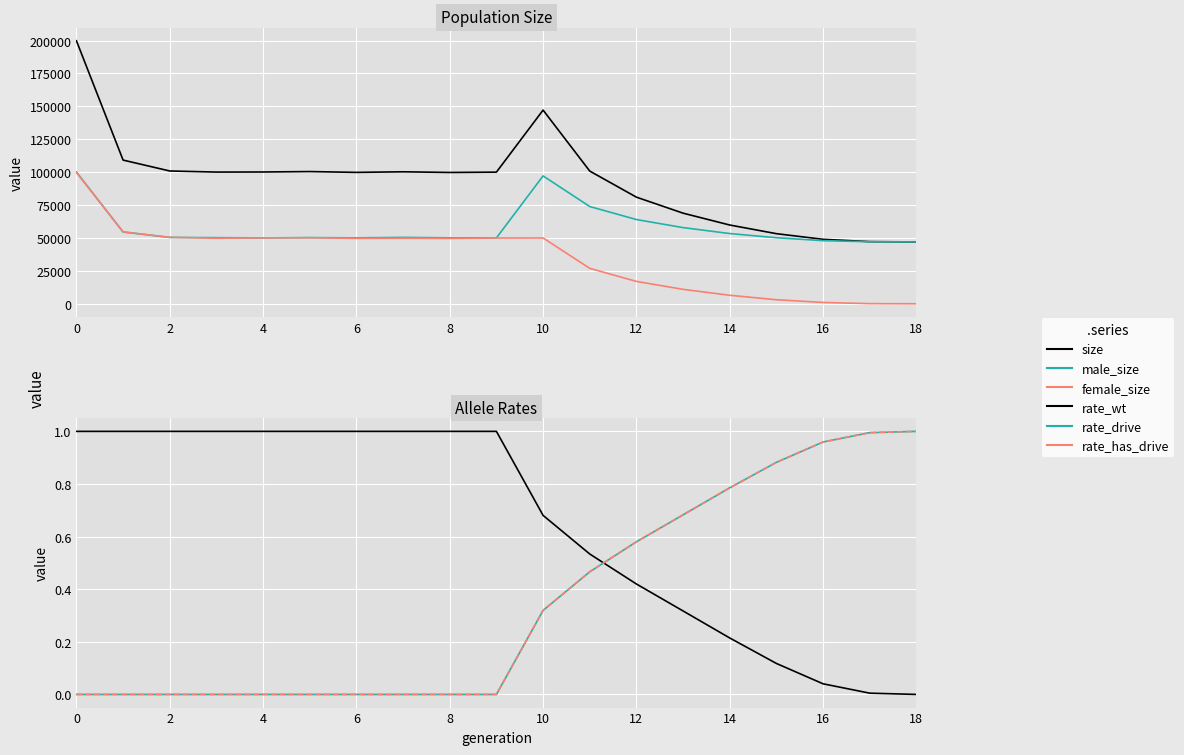

What is the label of the 11th point from the left?

10